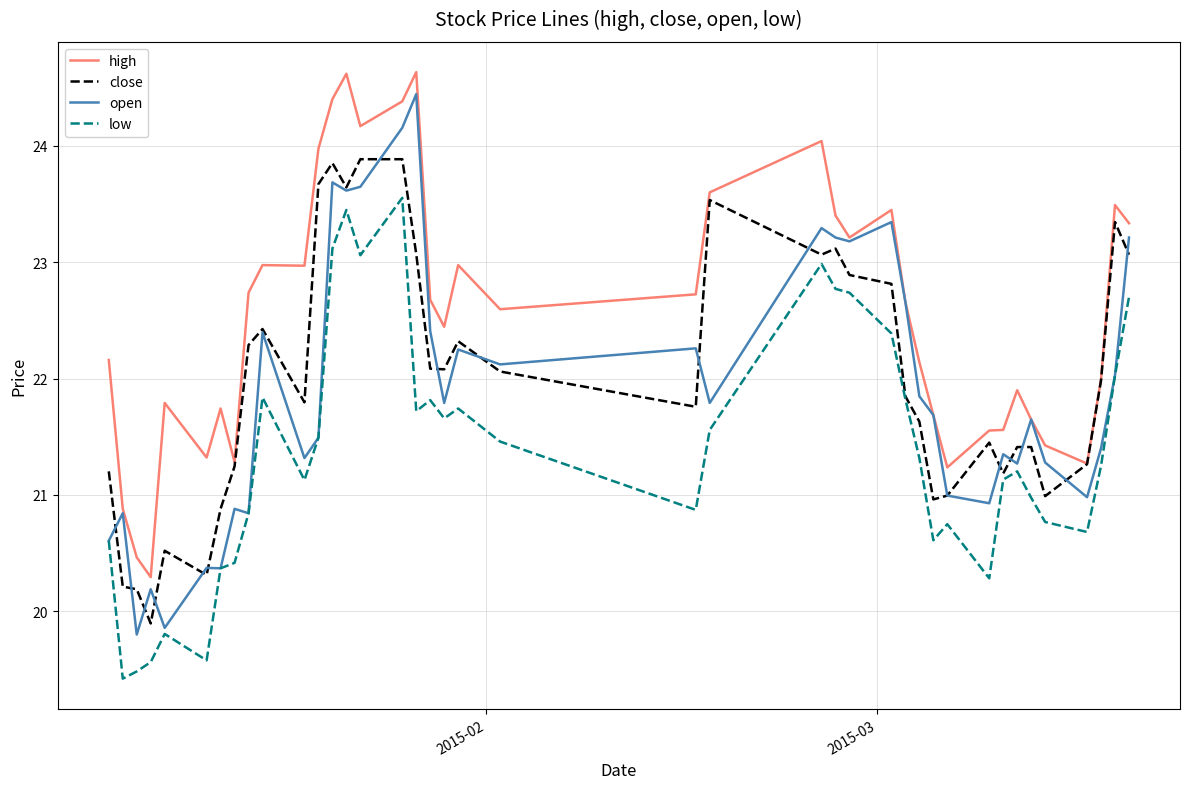

Which series has the largest total across all categories?

high